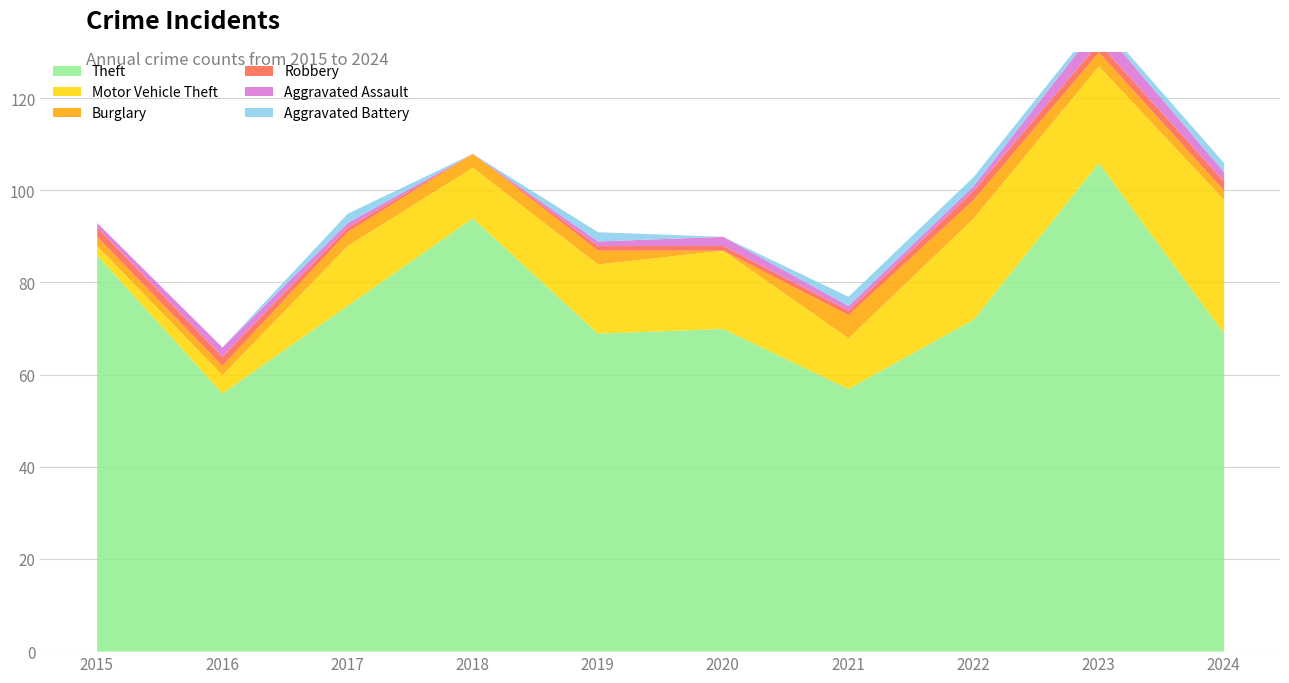

Reading left to right, list all the values displayed in this chart.

Theft: 86	56	75	94	69	70	57	72	106	69
Motor Vehicle Theft: 2	4	13	11	15	17	11	22	21	29
Burglary: 2	2	3	3	3	0	5	4	3	2
Robbery: 2	2	1	0	1	1	1	2	2	2
Aggravated Assault: 1	2	1	0	1	2	1	1	4	2
Aggravated Battery: 0	0	2	0	2	0	2	2	1	2